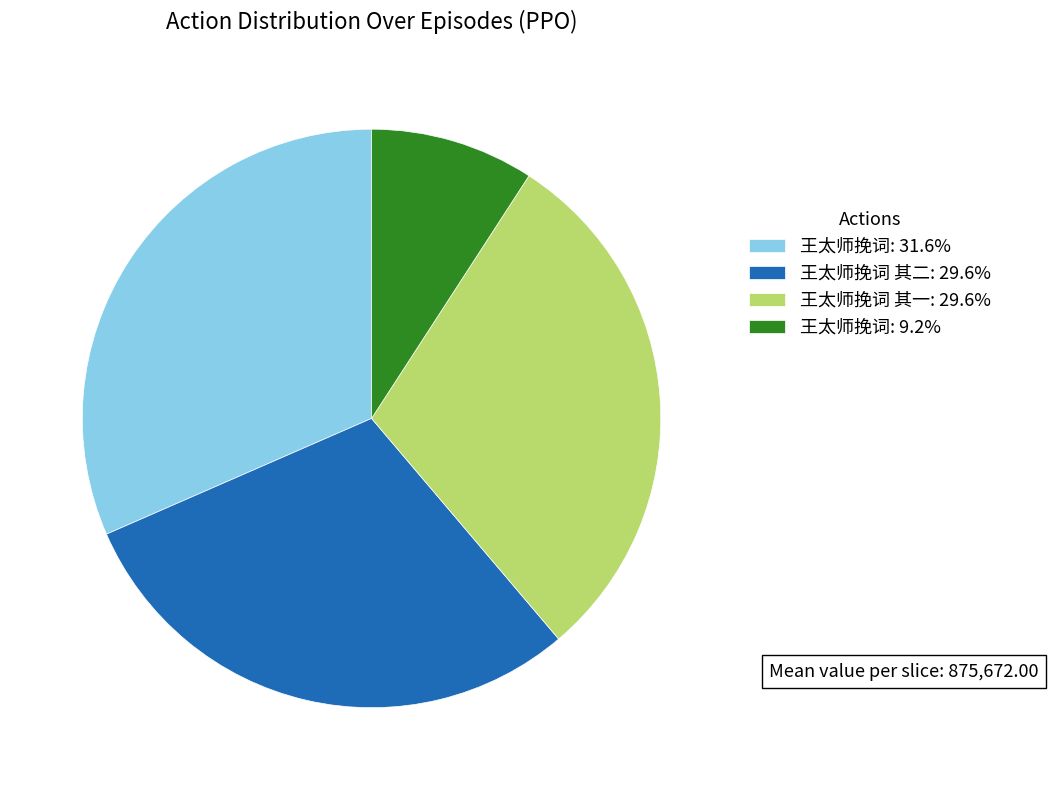

What is the ratio of the value at 王太师挽词: 31.6% to the value at 王太师挽词 其二: 29.6%?

1.1